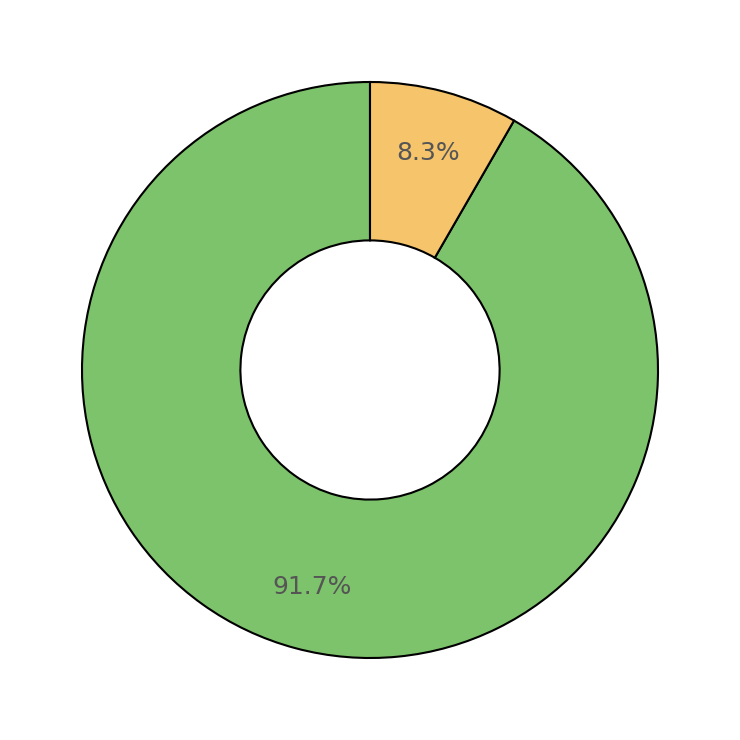

Is there a majority slice in this chart?

Yes